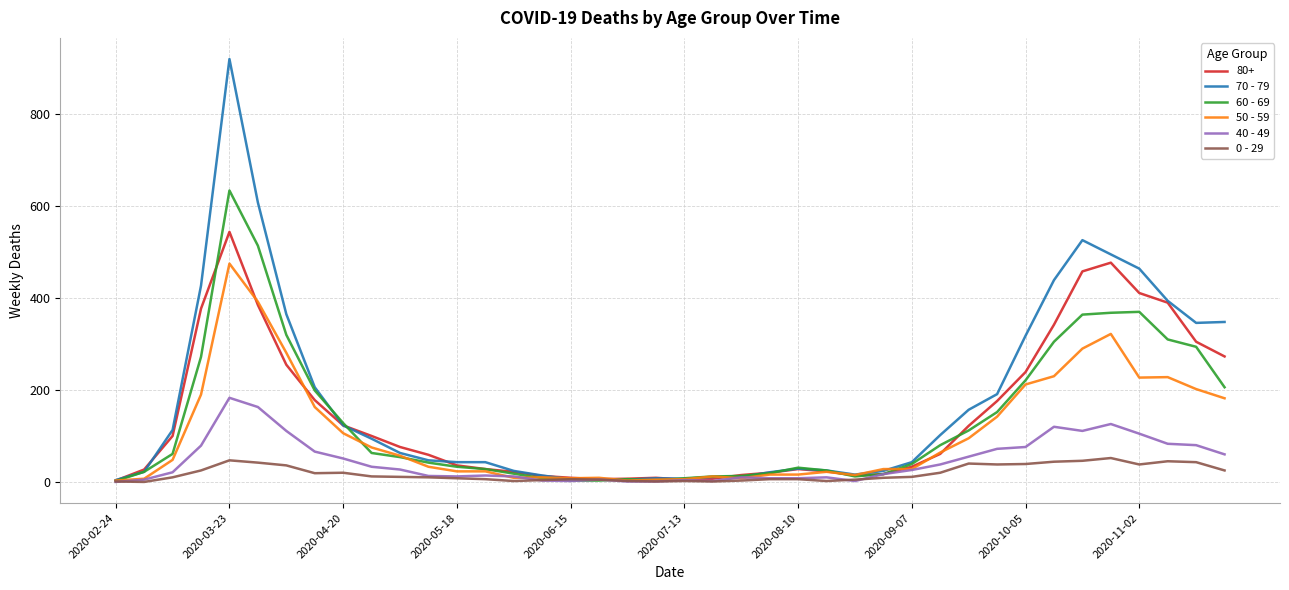

How many categories are shown in the chart?

40